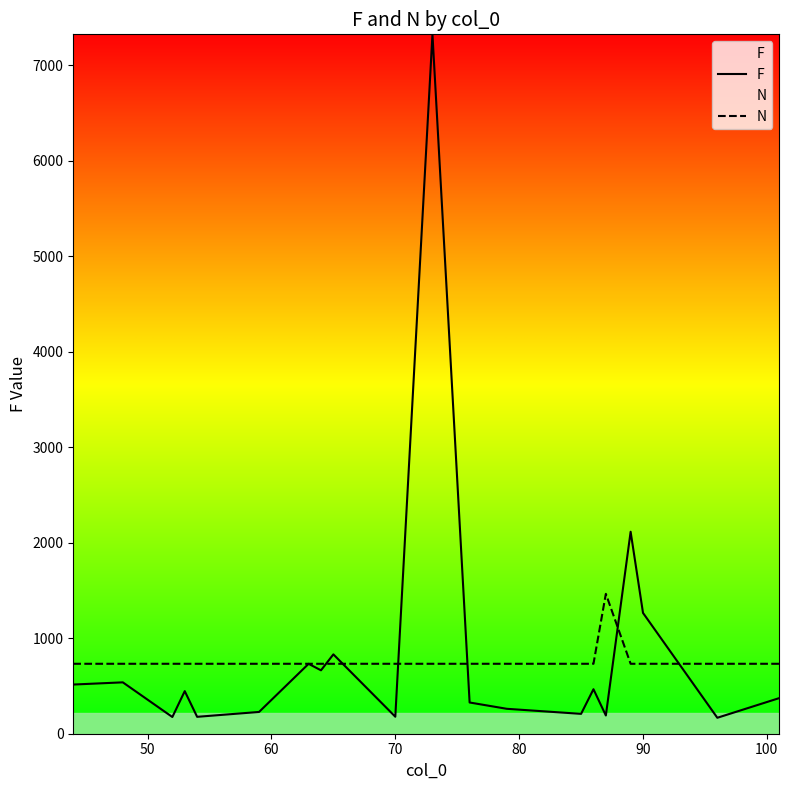

Reading right to left, transcribe all the data shown in this chart.

F: 373.0	167.0	1265.0	2115.0	191.0	466.0	208.0	261.0	327.0	7324.0	178.0	831.0	664.0	732.0	228.0	177.0	446.0	175.0	538.0	515.0
N: 732.4	732.4	732.4	732.4	1464.8	732.4	732.4	732.4	732.4	732.4	732.4	732.4	732.4	732.4	732.4	732.4	732.4	732.4	732.4	732.4